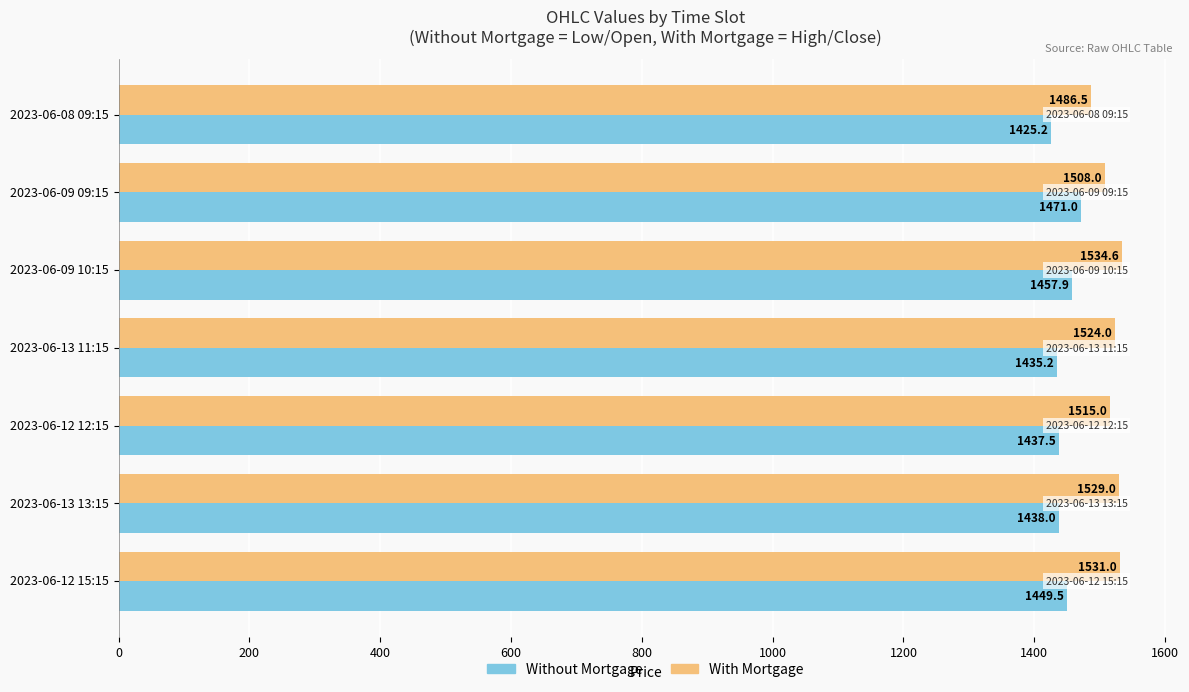

Rank the categories by With Mortgage value from lowest to highest.

2023-06-08 09:15, 2023-06-09 09:15, 2023-06-12 12:15, 2023-06-13 11:15, 2023-06-13 13:15, 2023-06-12 15:15, 2023-06-09 10:15